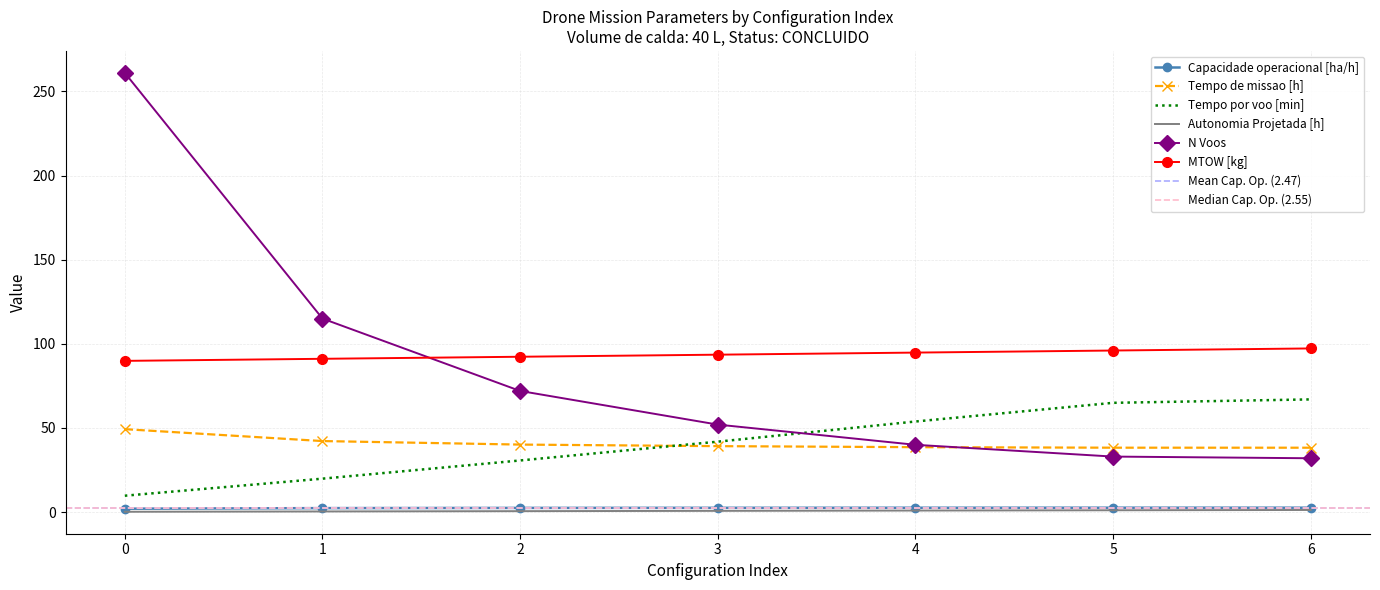

True or false: MTOW [kg] has more than 1 interior local peaks.

False